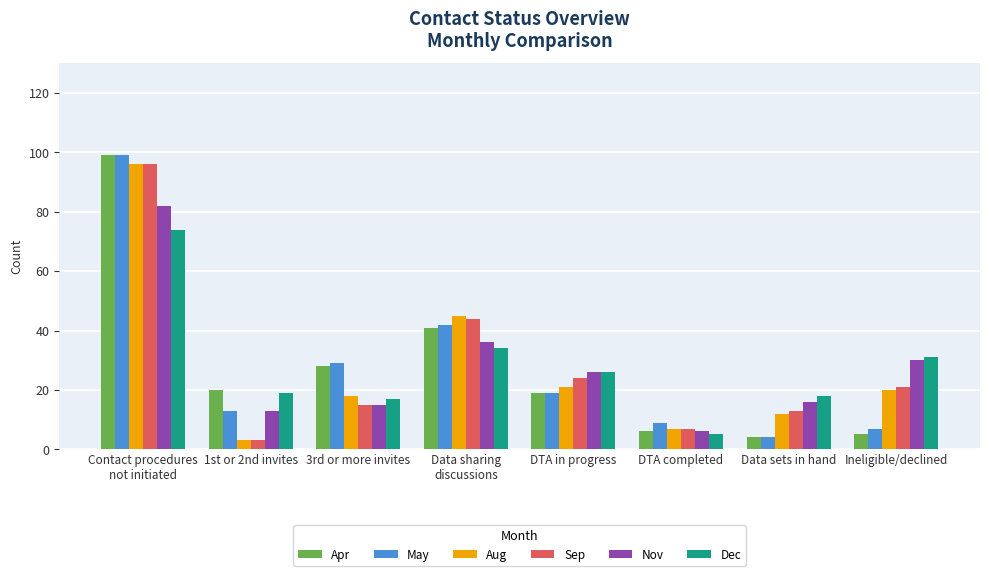

How many bars are there in each group?

6